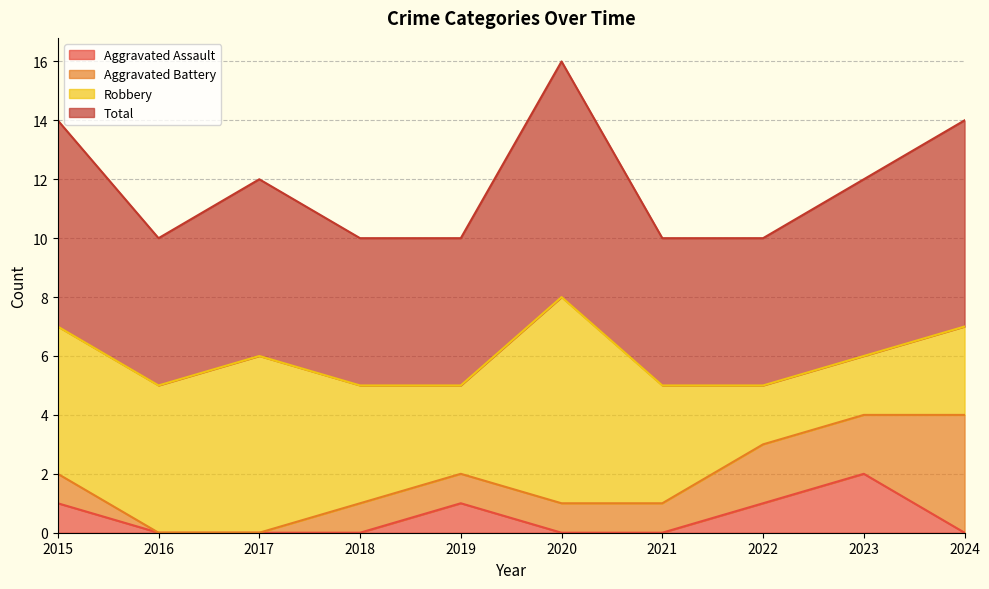

What are all the series names shown in the legend?

Aggravated Assault, Aggravated Battery, Robbery, Total